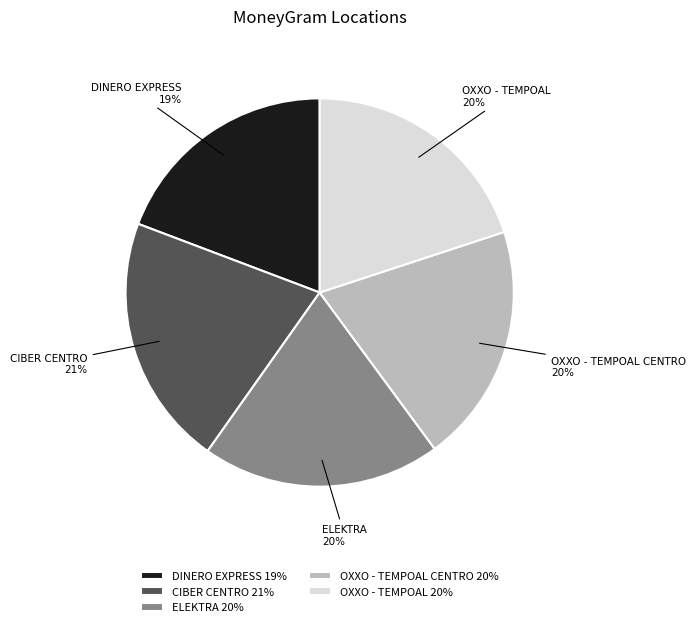

Does any single category account for the majority?

No